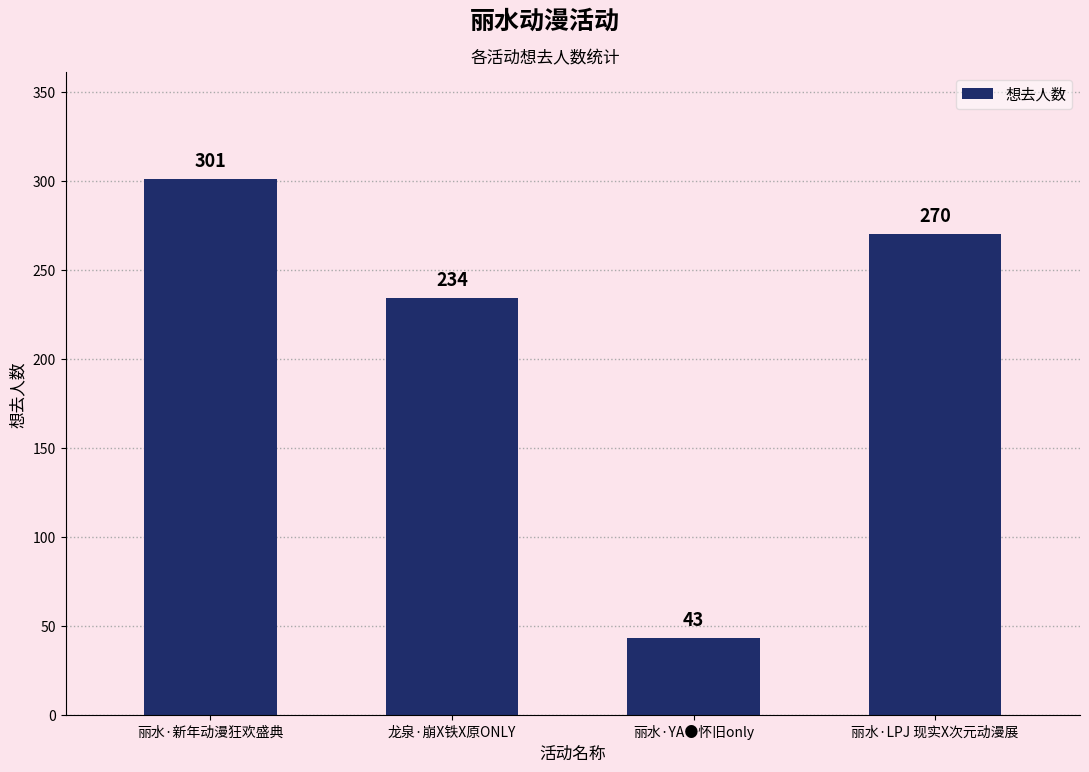

Does the chart contain stacked bars?

No